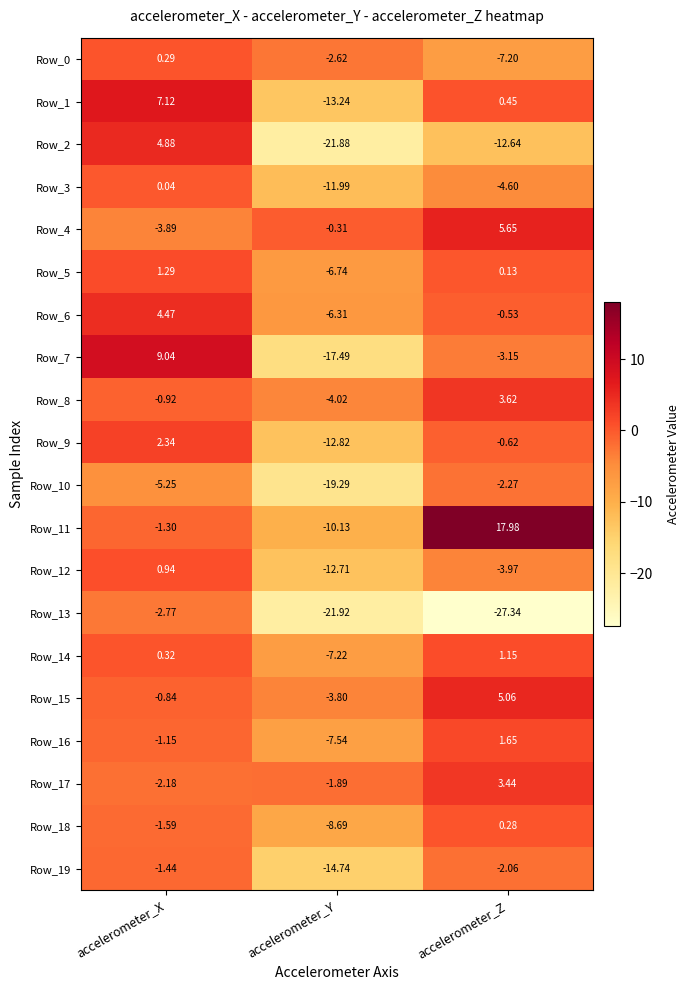

At which label does Row_10 reach its minimum?

accelerometer_Y